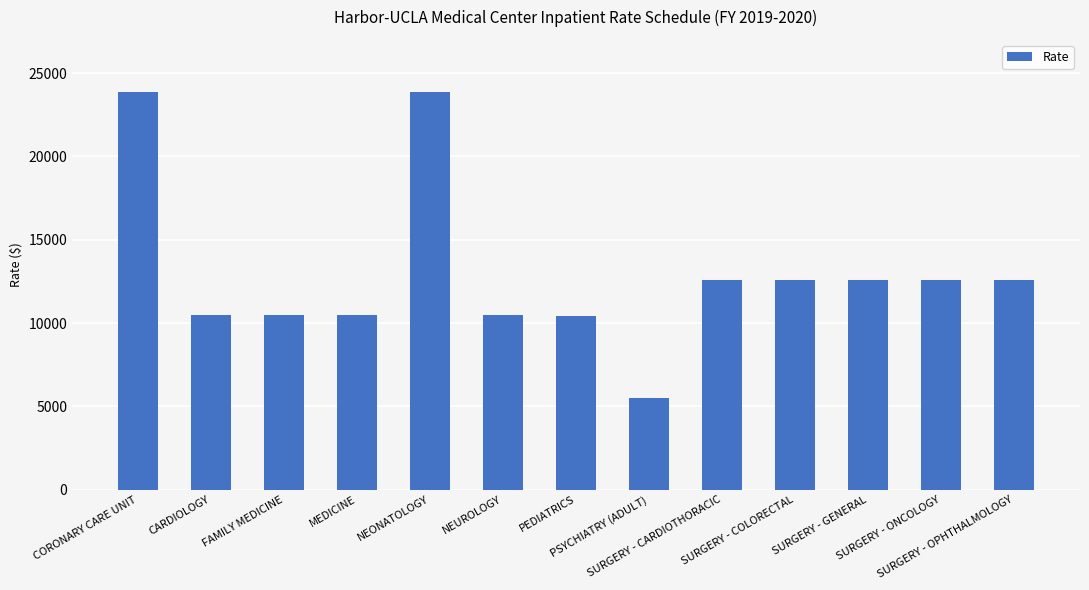

Count the number of data series in this chart.

1